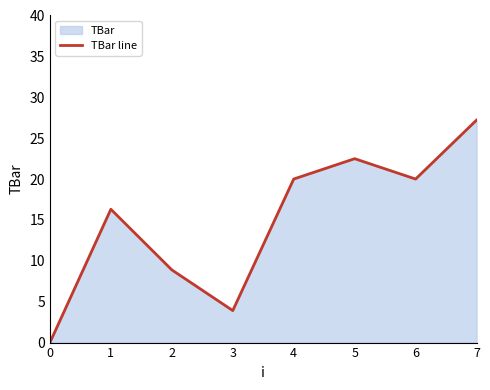

Reading right to left, what are all the values shown in this chart?

27.2	20.0	22.5	20.0	3.9	8.9	16.3	0.0